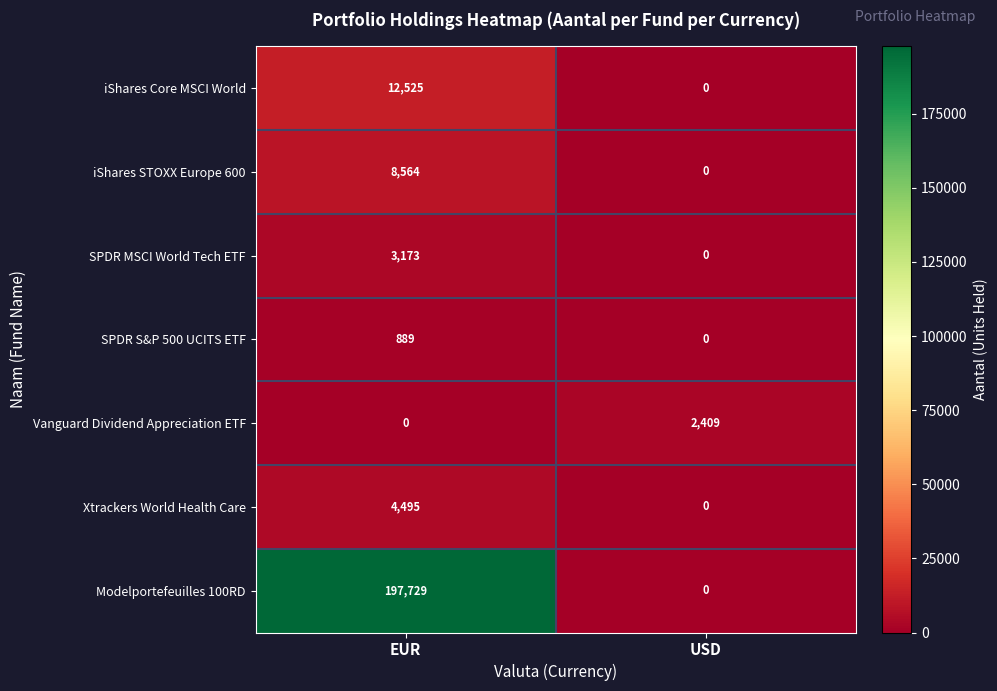

What is the difference between the highest and lowest values at USD?

2409